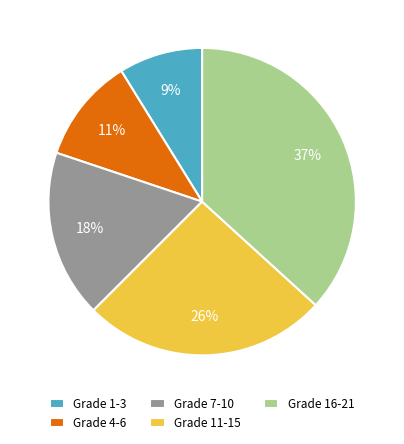

Which slice is the largest?

Grade 16-21